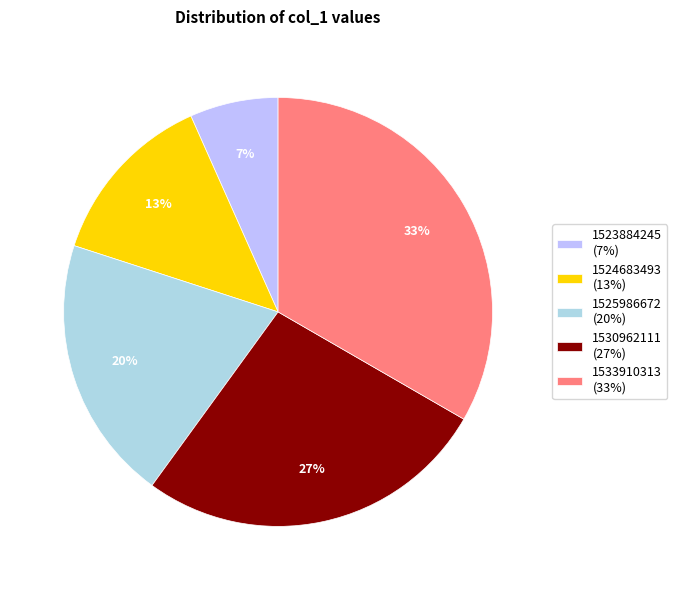

Count the number of slices in the pie.

5